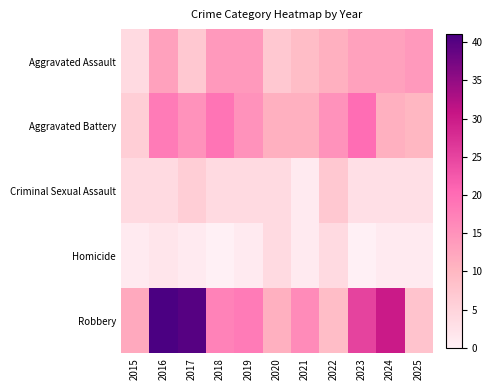

What is the difference between the highest and lowest values at 2024?

29